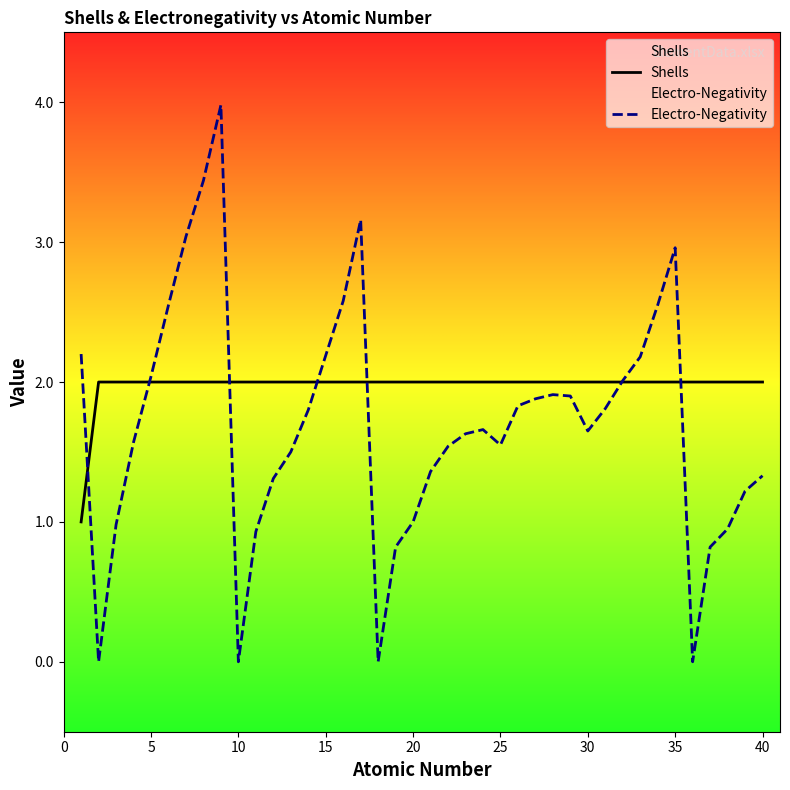

Count the number of data series in this chart.

2